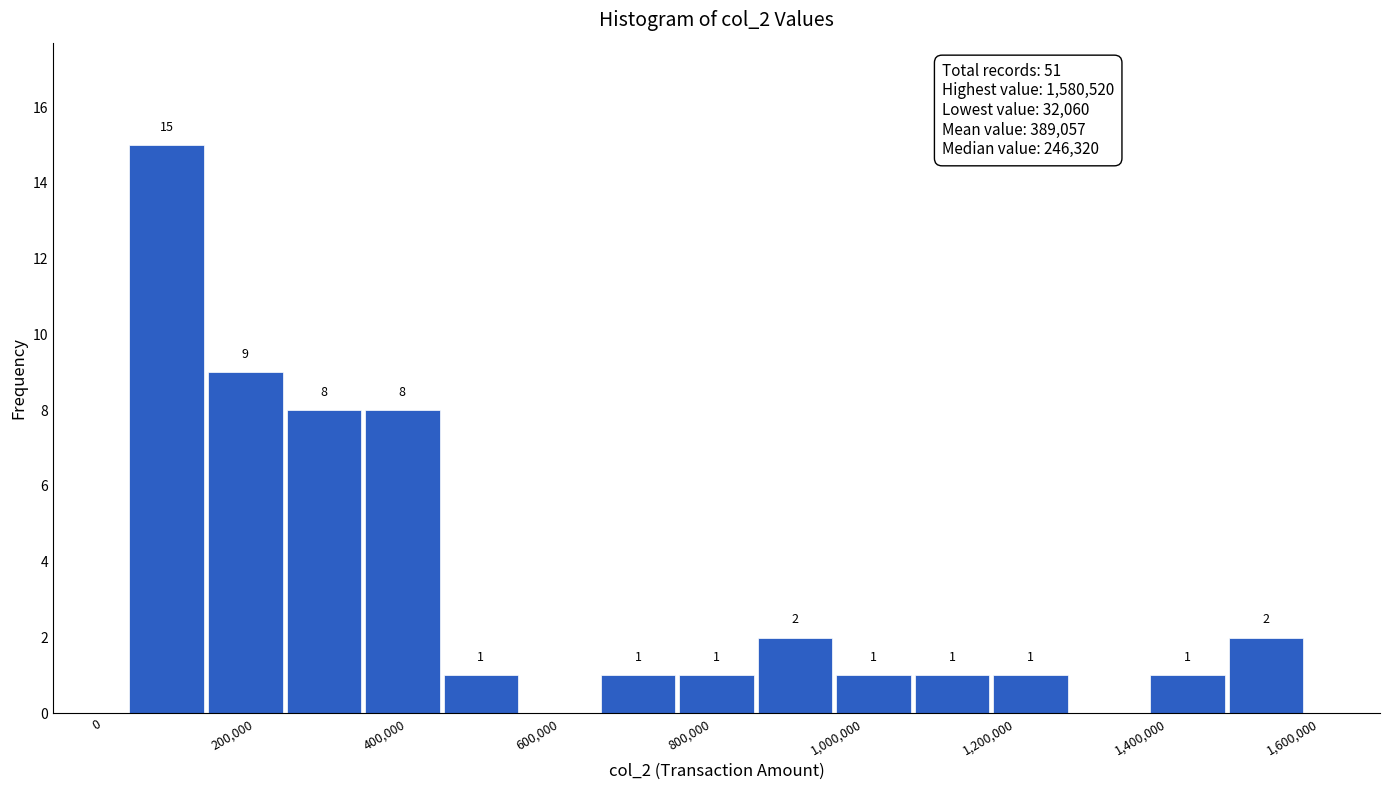

Which range on the x-axis has the tallest bar?

40000 to 140000